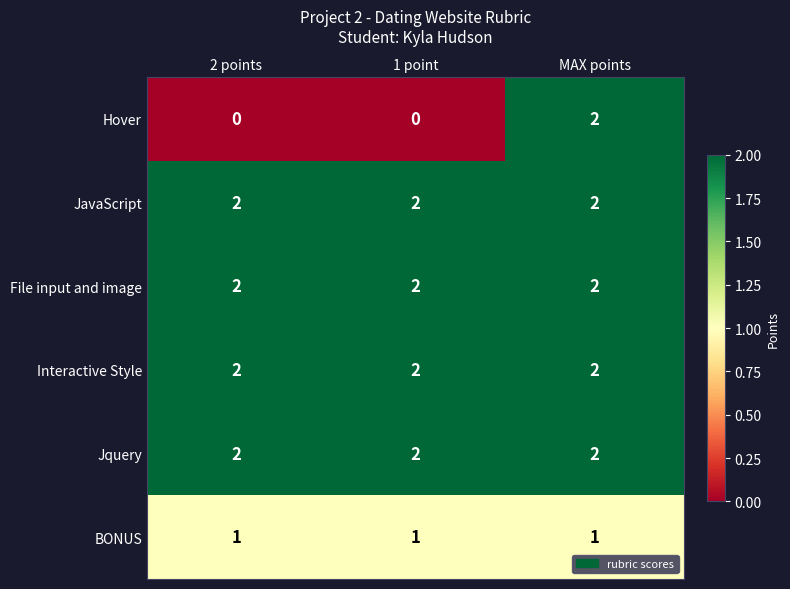

Is it true that Hover equals 3 at MAX points?

False